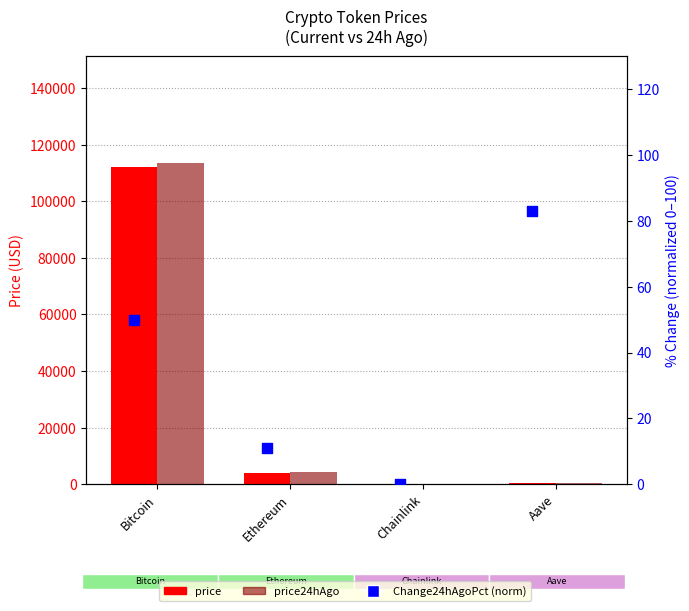

Which series reaches the maximum Y coordinate?

price24hAgo